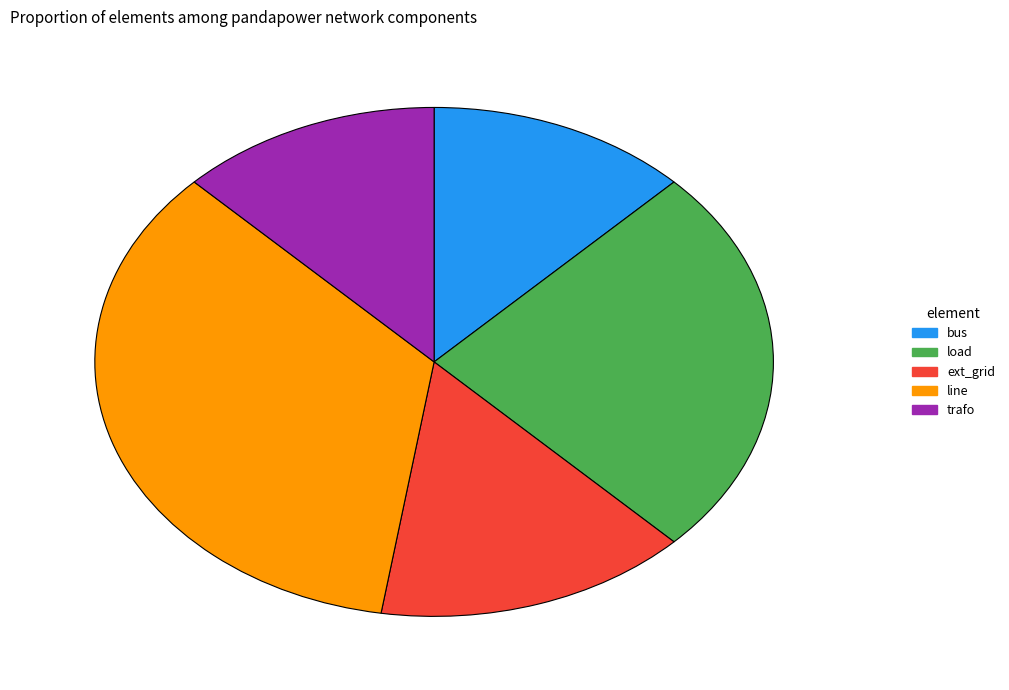

Combined, do ext_grid and bus account for over 50%?

No